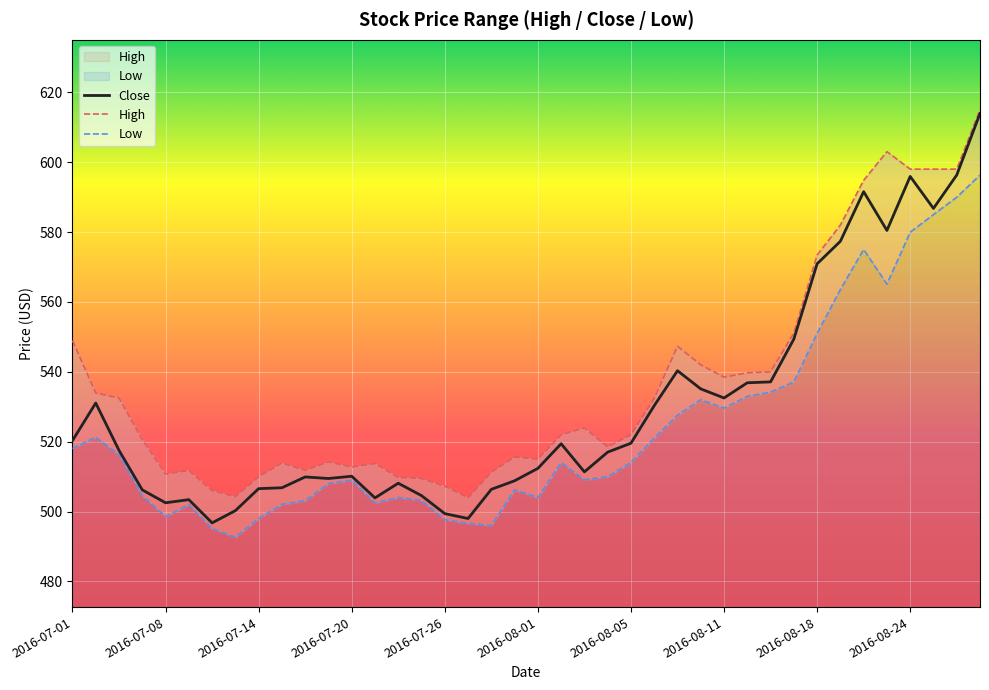

The Close series shows 506.6 at 2016-07-14. True or false?

True